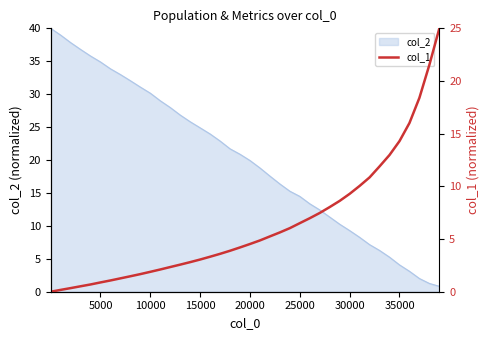

What is the lowest value of the col_2 series?

0.8